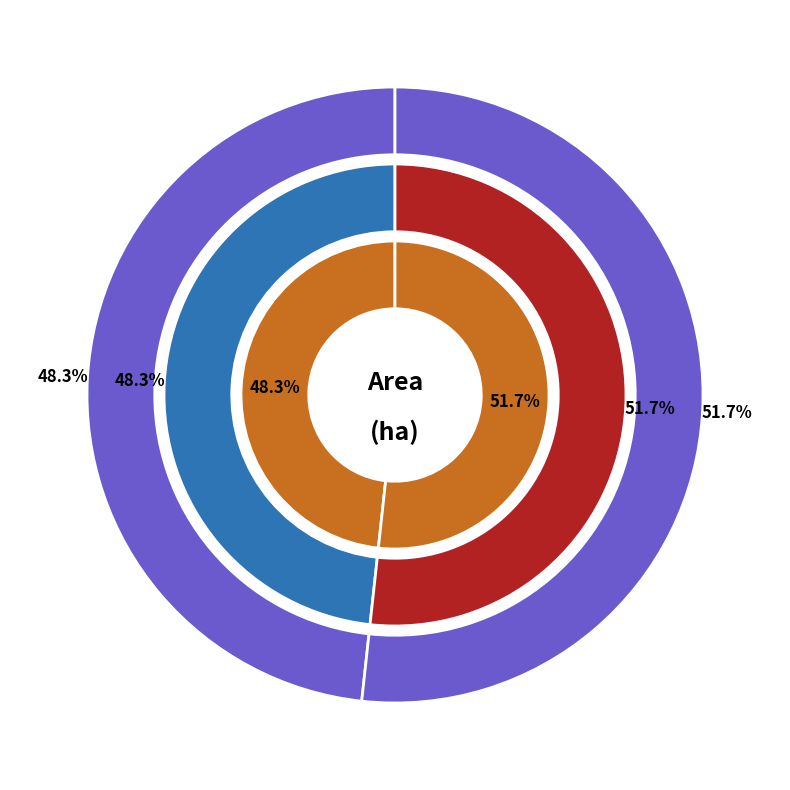

Which slice is the largest?

A 34171-2023